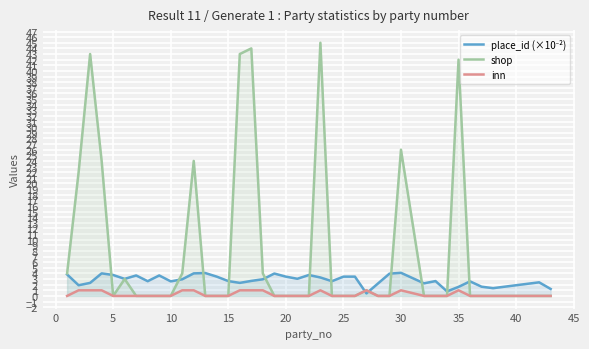

True or false: shop and inn cross at least once.

False